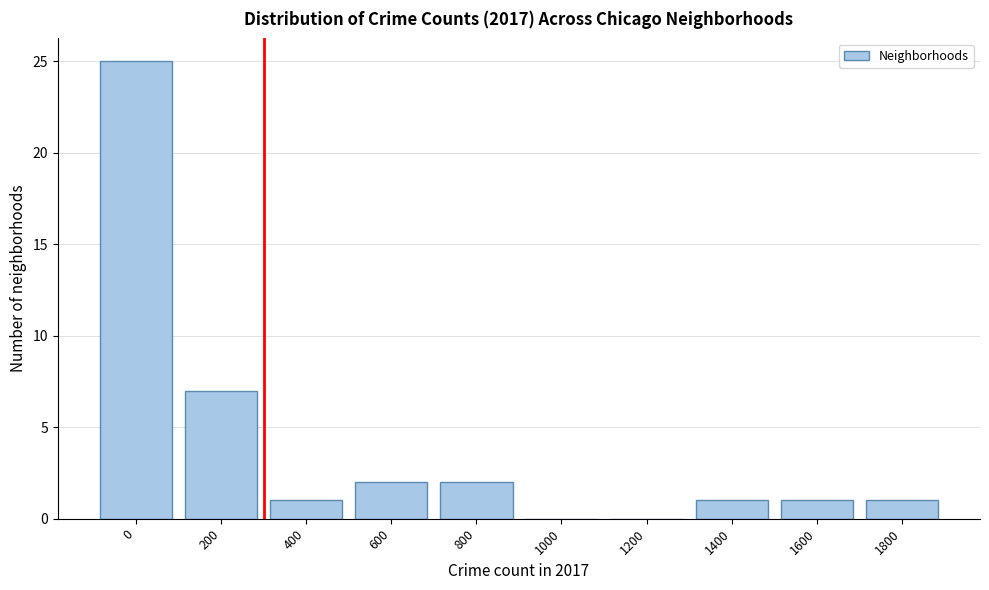

Reading left to right, extract all data points from this chart.

0=25	200=7	400=1	600=2	800=2	1000=0	1200=0	1400=1	1600=1	1800=1